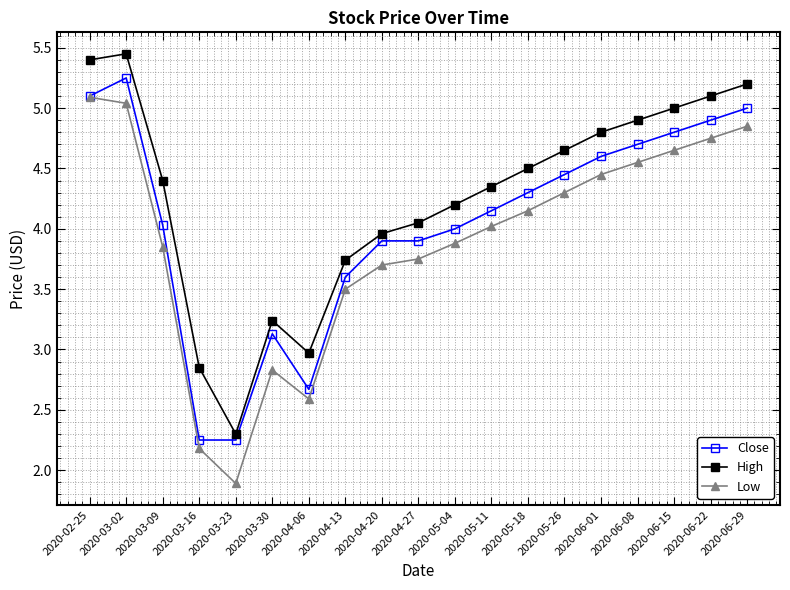

Which label corresponds to the smallest value in the chart?

2020-03-23